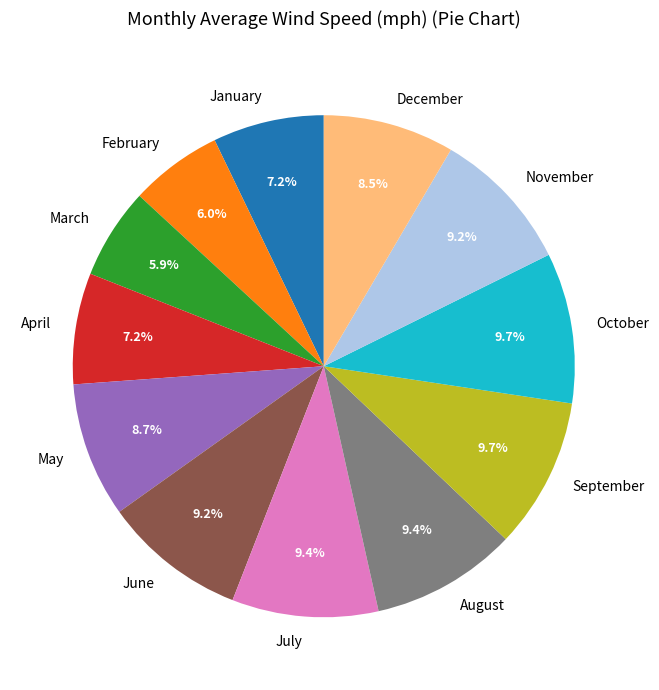

To the nearest percent, what is the difference between the largest and smallest slice percentages?

4%